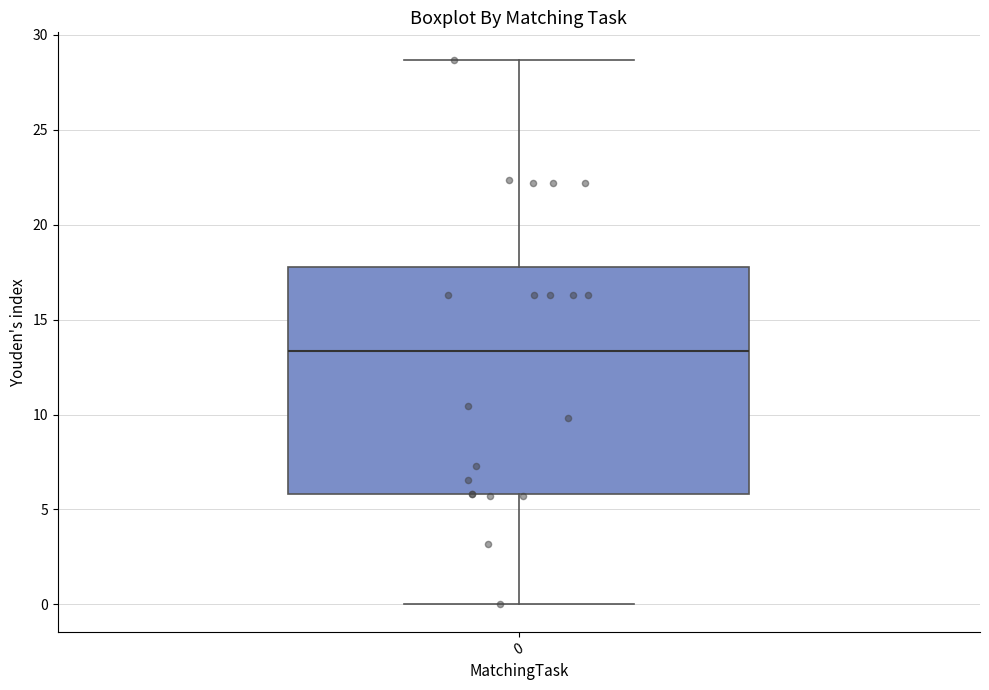

Transcribe this box plot: give where the median line is, the range the box spans, and where the two whiskers end, as read against the y-axis. The values are not printed on the chart, so give them approximately, as read against the axis.

median 13.5, box 6.0 to 18.0, whiskers 0.0 to 28.5